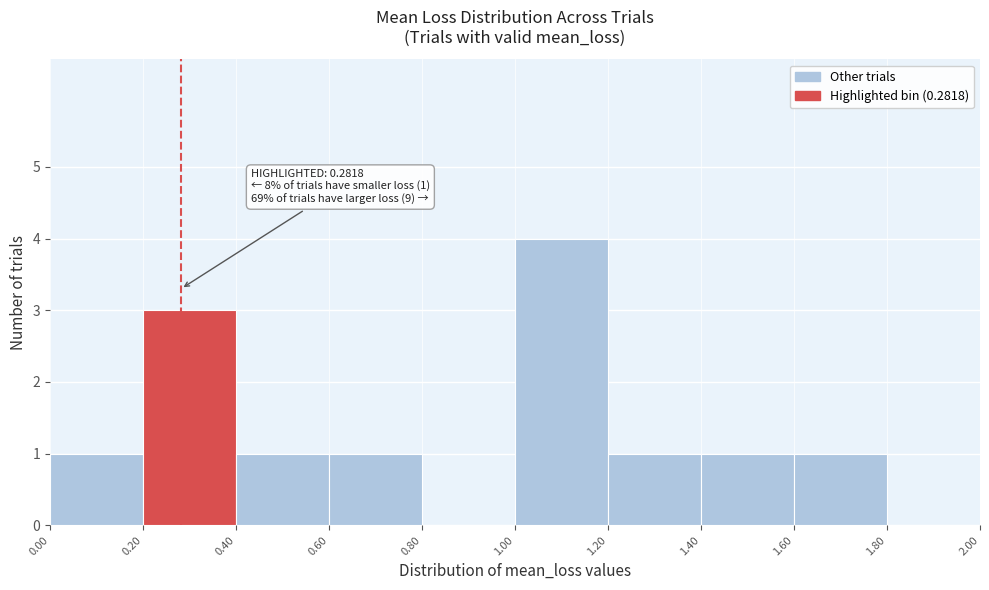

Which range on the x-axis has the tallest bar?

1.00 to 1.20